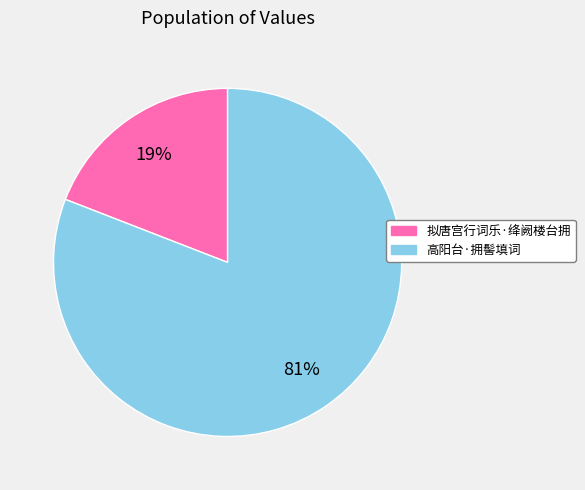

Between 拟唐宫行词乐·绛阙楼台拥 and 高阳台·拥髻填词, which is larger?

高阳台·拥髻填词